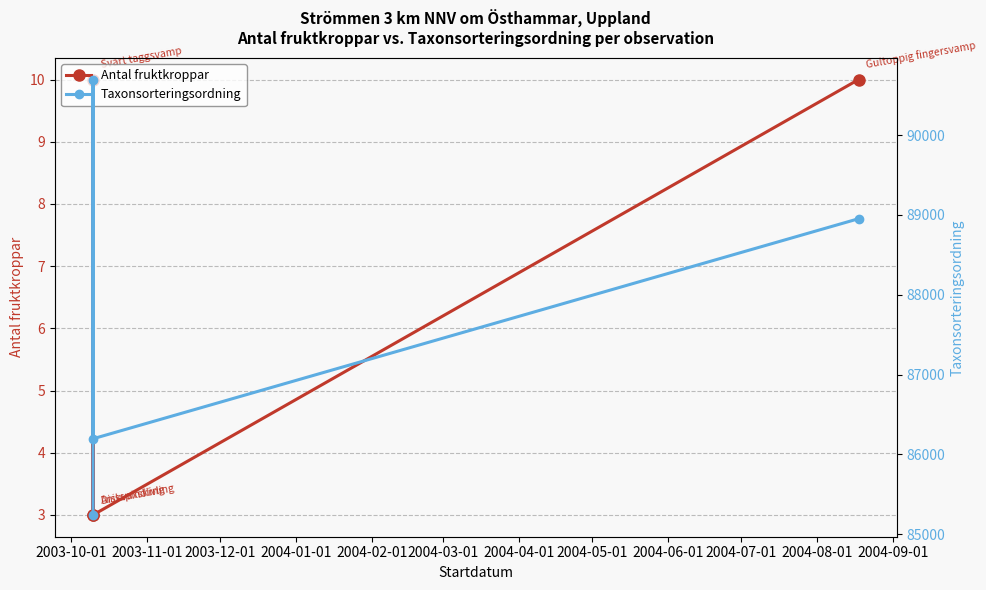

How many lines are shown in the chart?

2